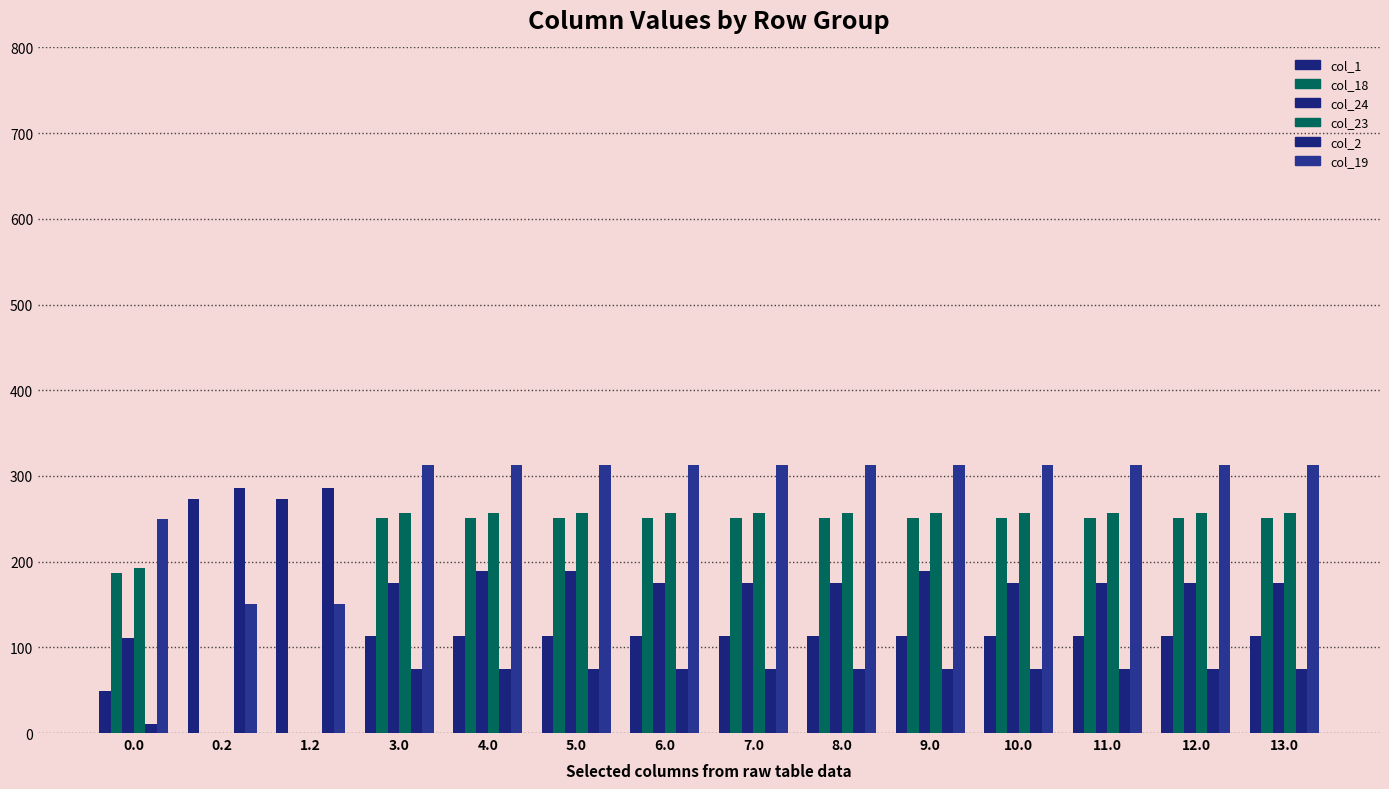

Is it true that col_24 equals 64.0 at 10.0?

False